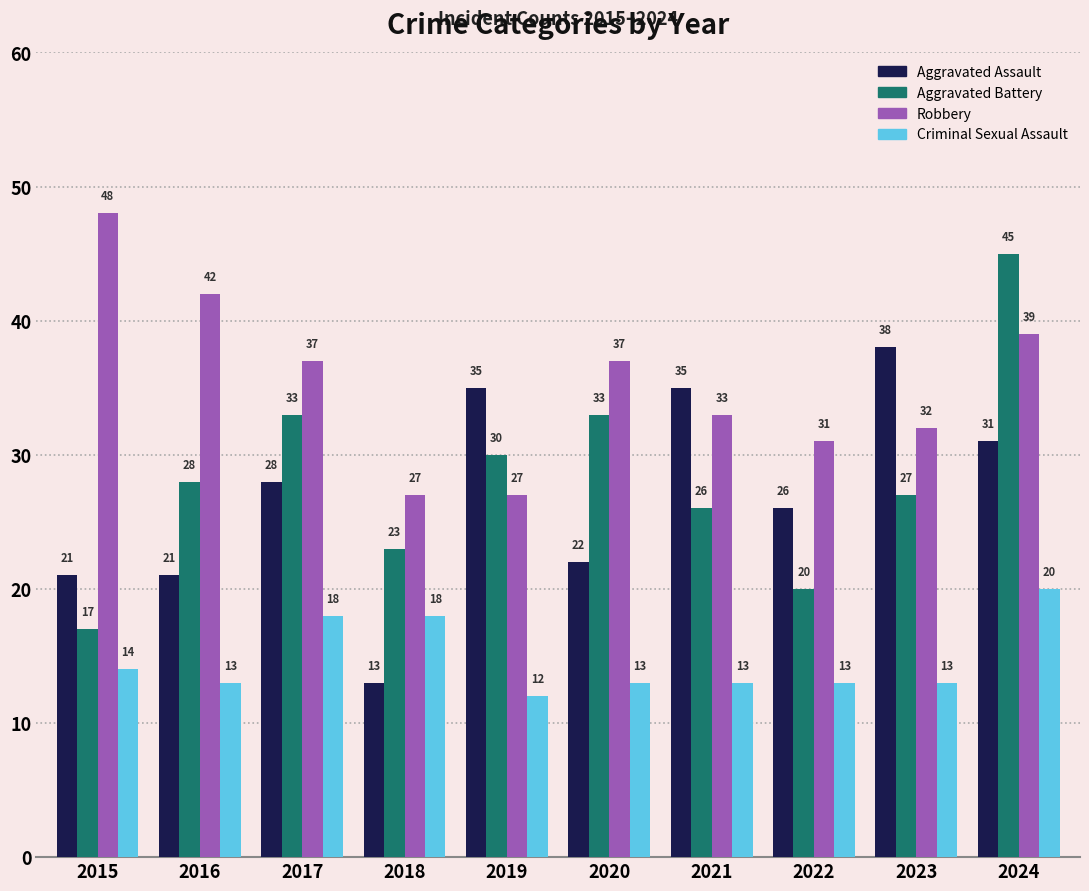

What is the minimum value shown in the chart?

12